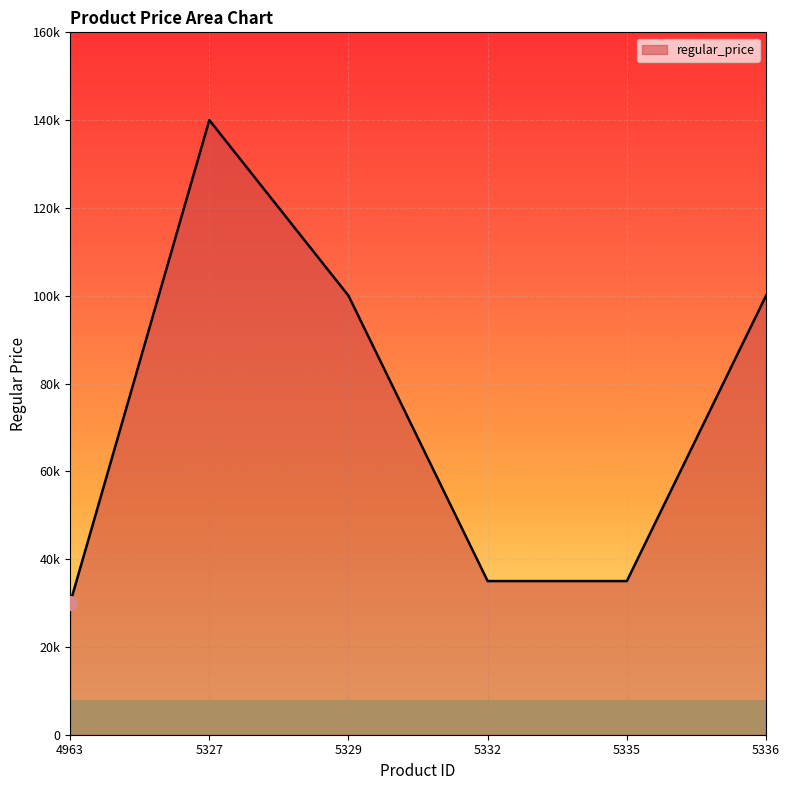

The value at 4963 is 53648. True or false?

False